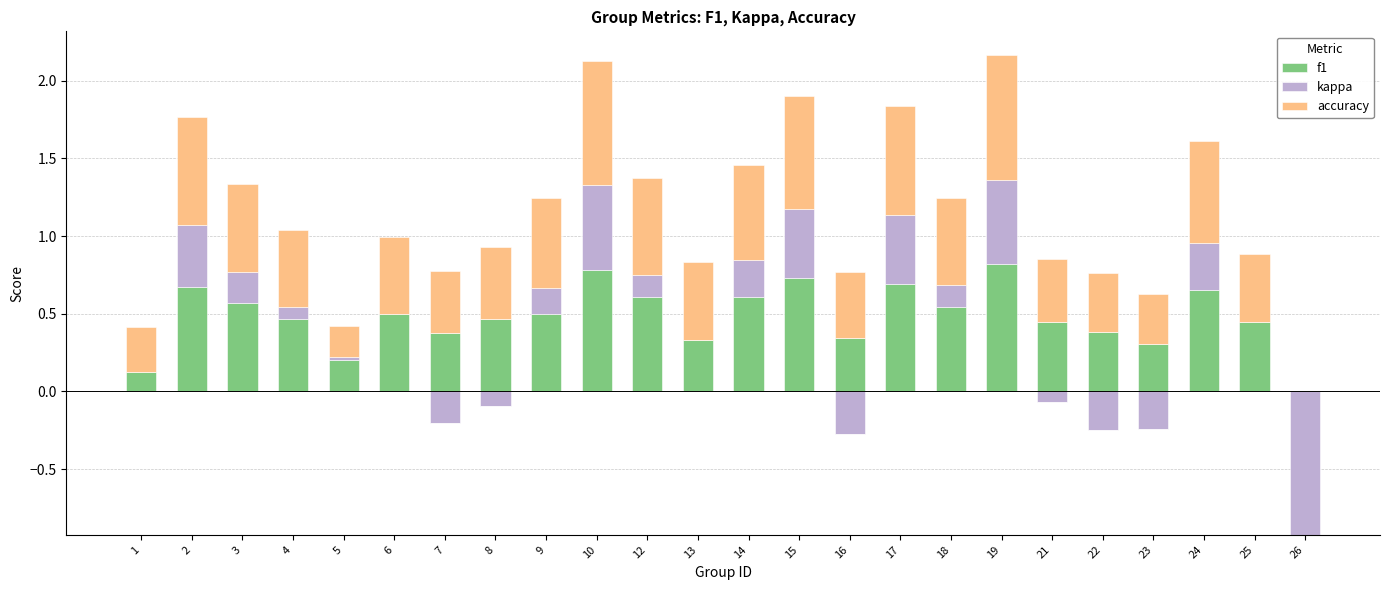

What is the difference between the maximum and minimum values in the f1 series?

0.8